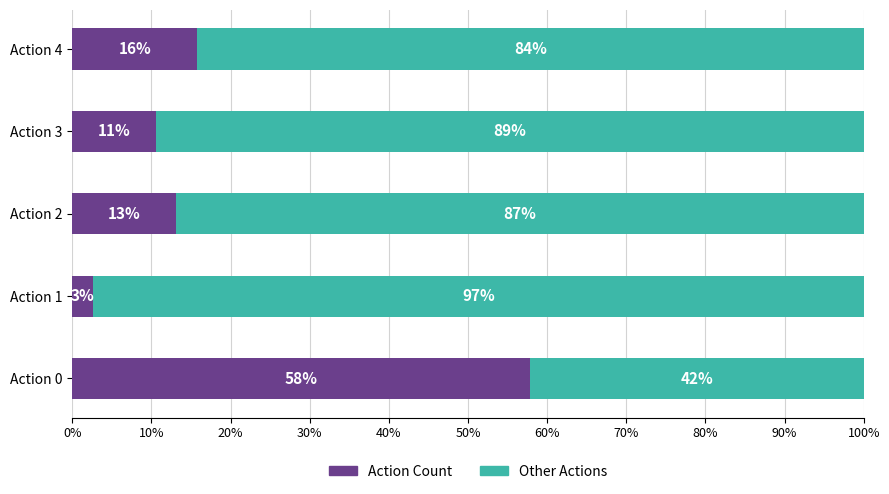

List the labels in order of value, largest first.

0, 4, 2, 3, 1